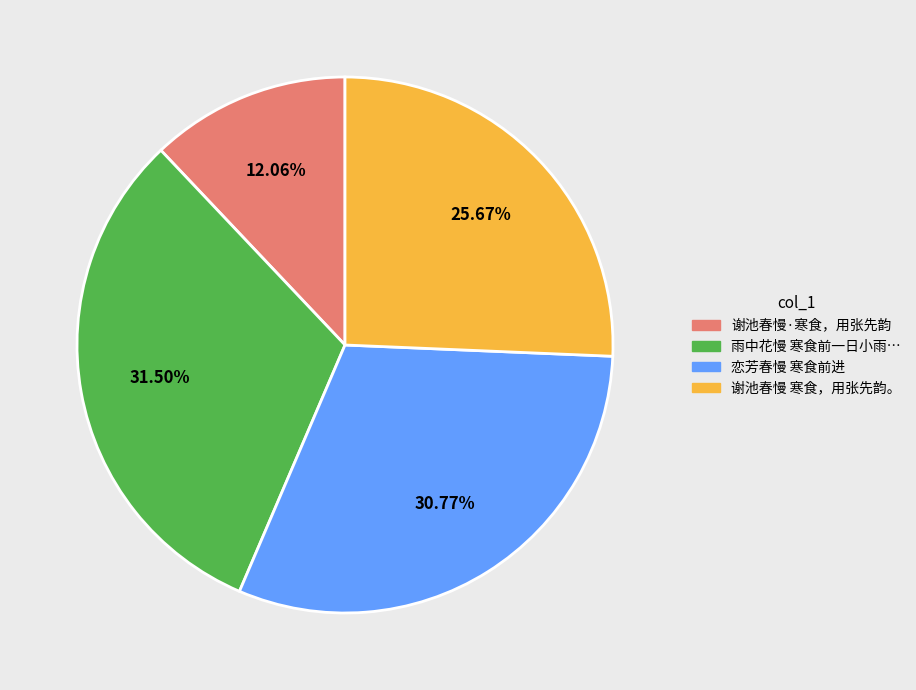

Is there a majority slice in this chart?

No